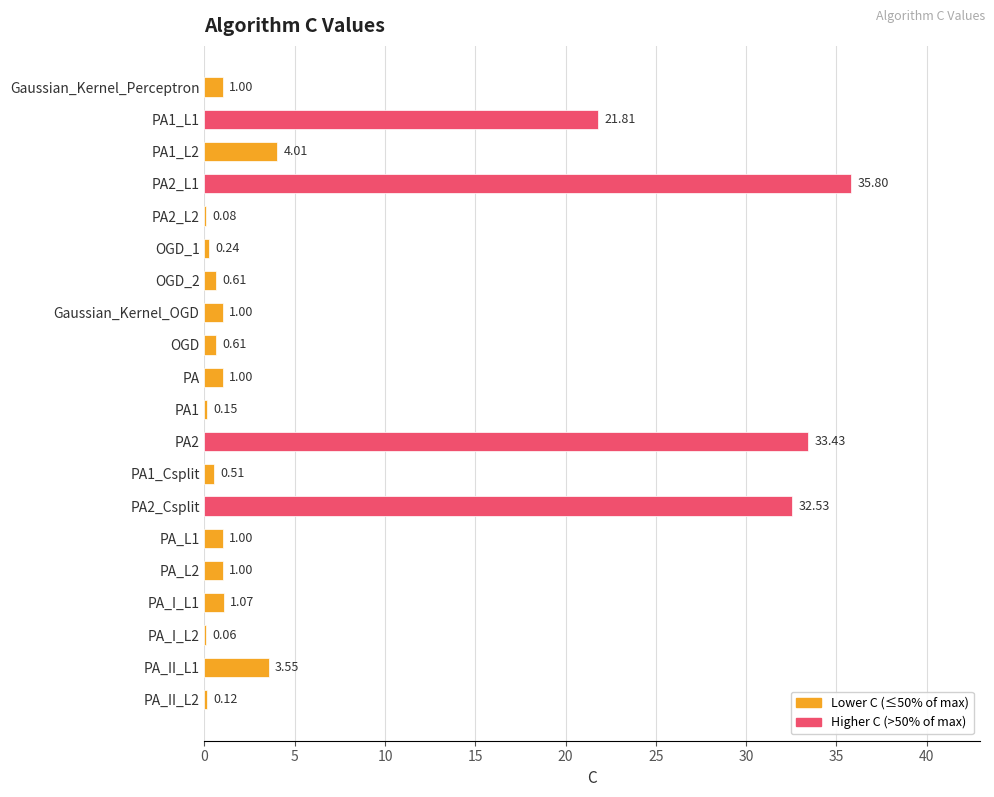

Which has a higher value, PA1 or PA_L1?

PA_L1